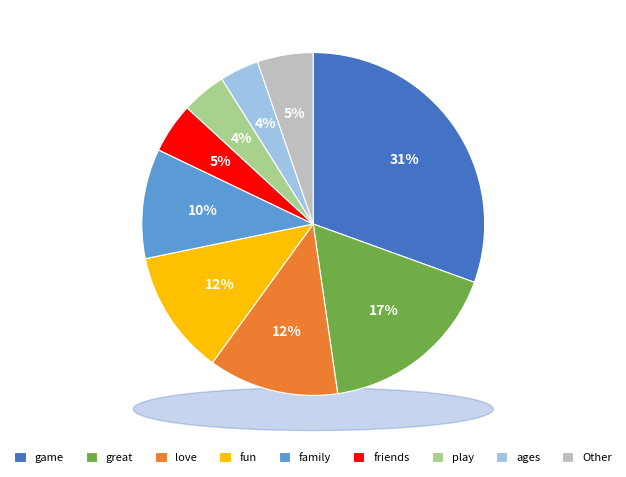

Which slice is the largest?

game